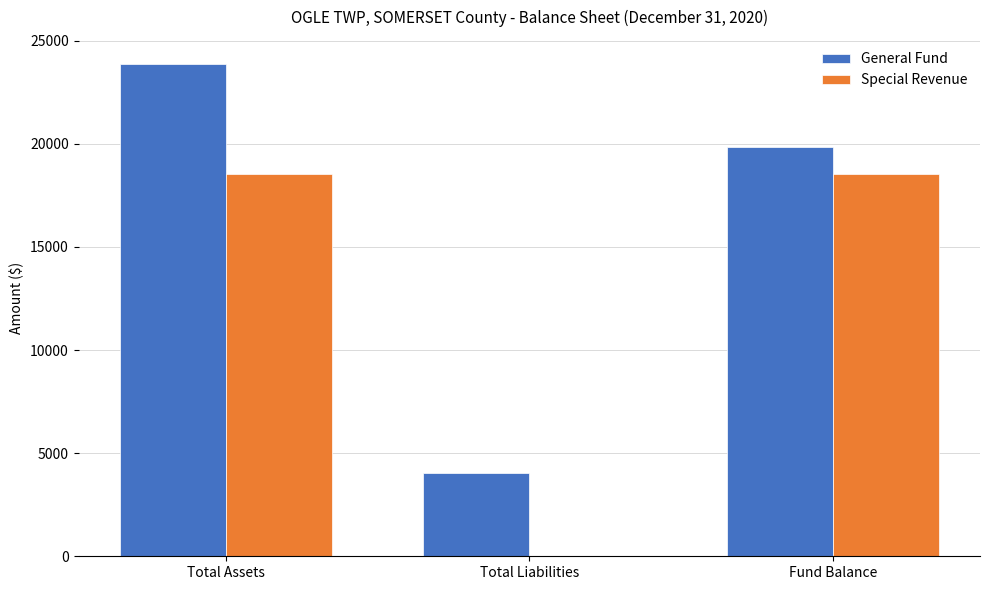

Which category has the highest value in the General Fund series?

Total Assets